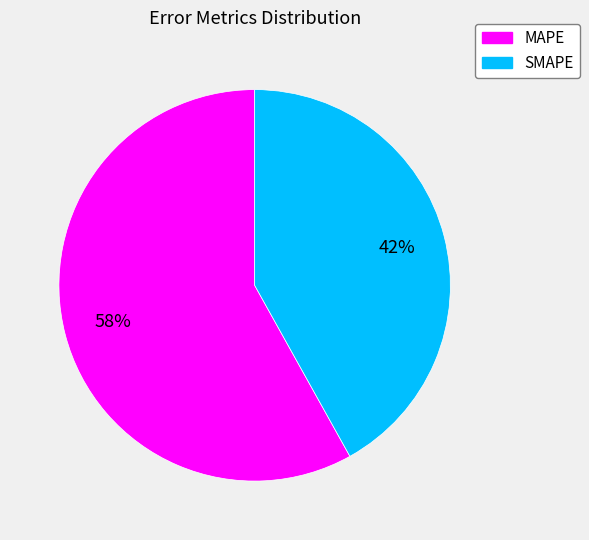

True or false: MAPE accounts for 70% of the total.

False